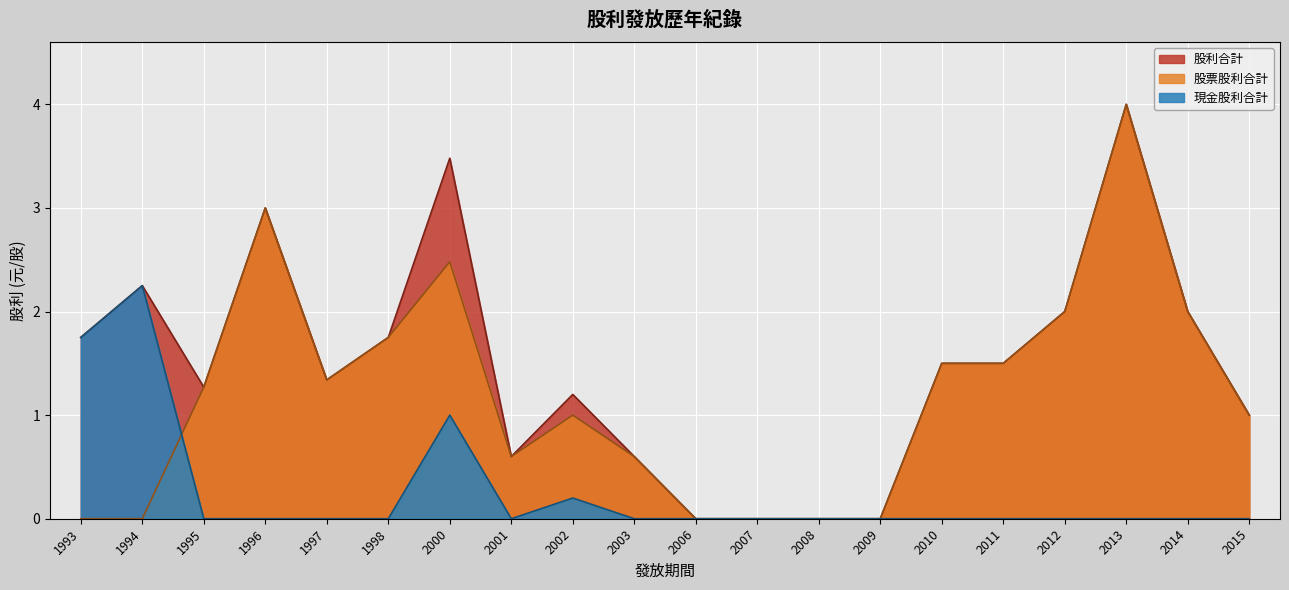

At which label does 股利合計 reach its minimum?

2006